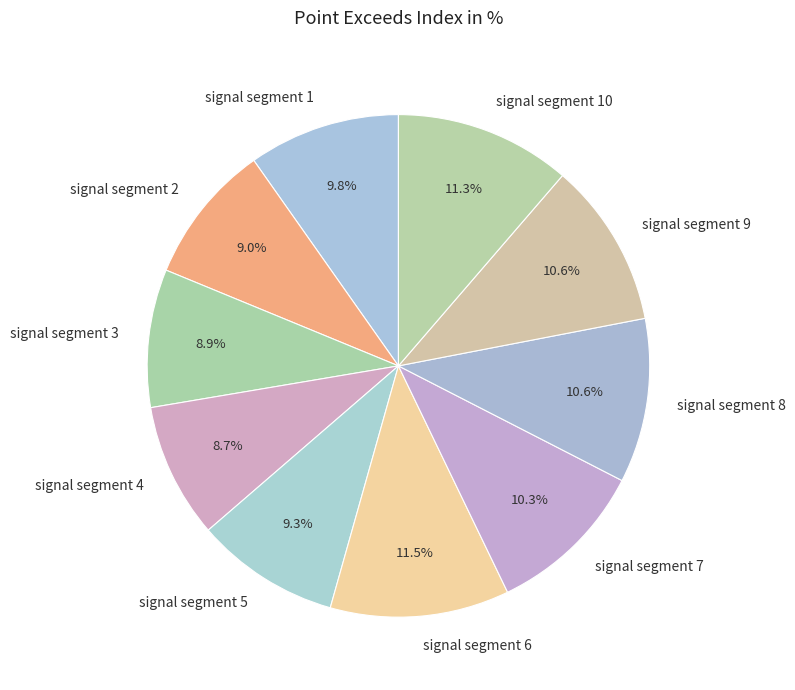

Between signal segment 10 and signal segment 3, which is larger?

signal segment 10